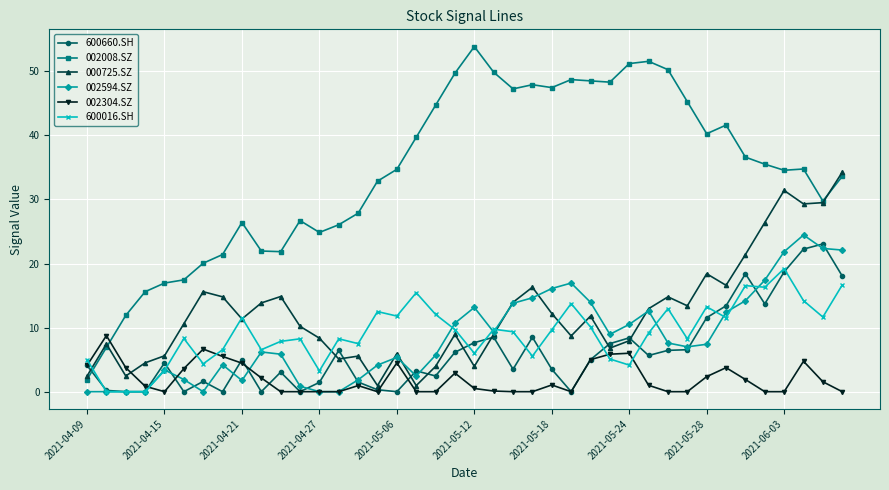

True or false: 000725.SZ and 002304.SZ cross at least once.

True